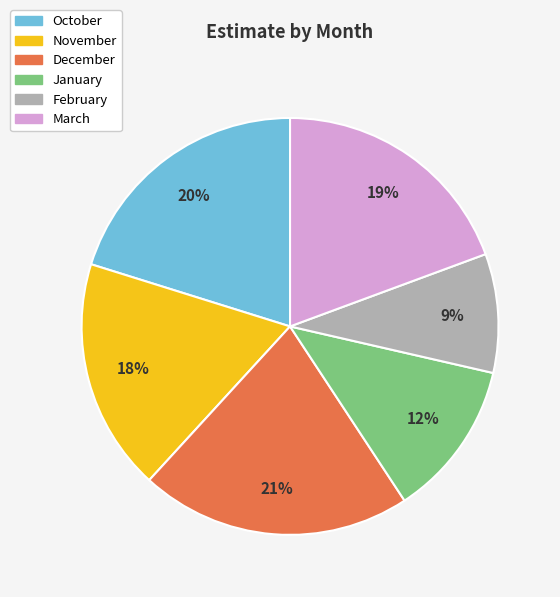

Which category has the biggest portion of the pie?

December